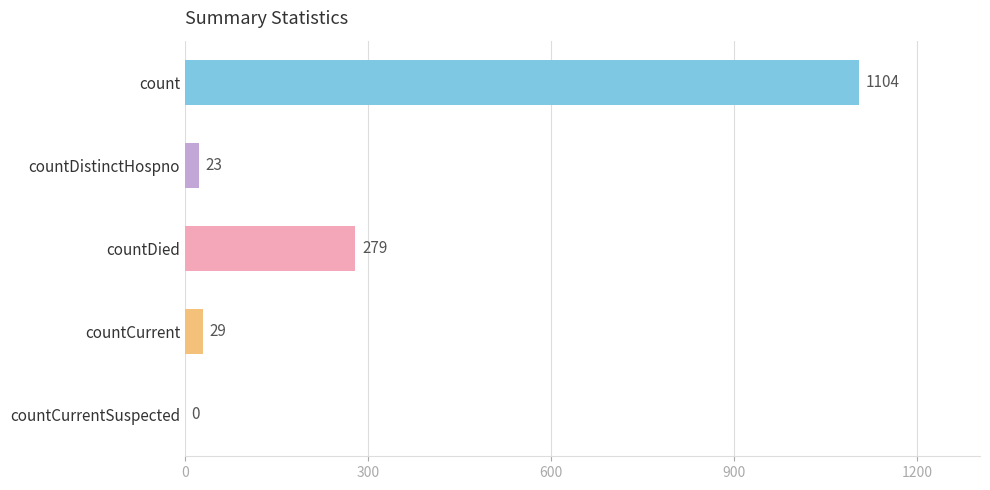

Where is the data nearest to the value 552?

countDied